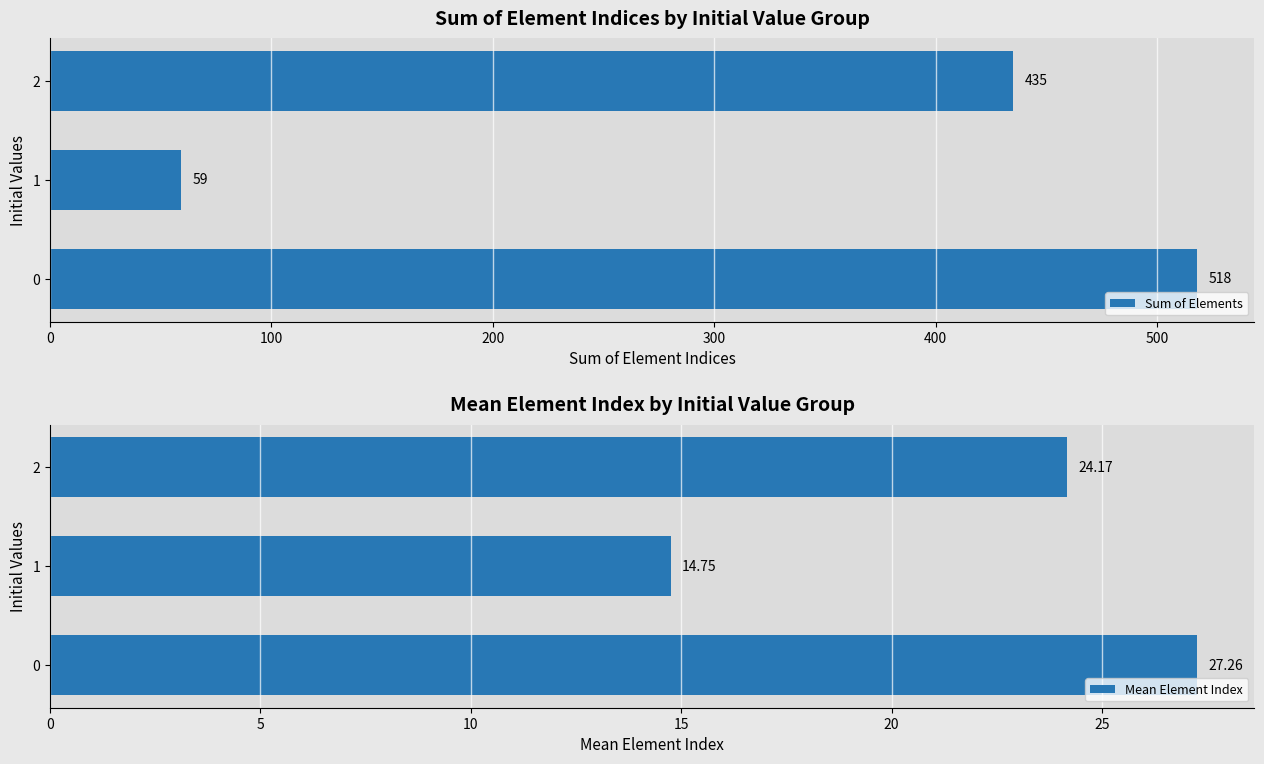

At which label is Mean Element Index closest to 21?

2